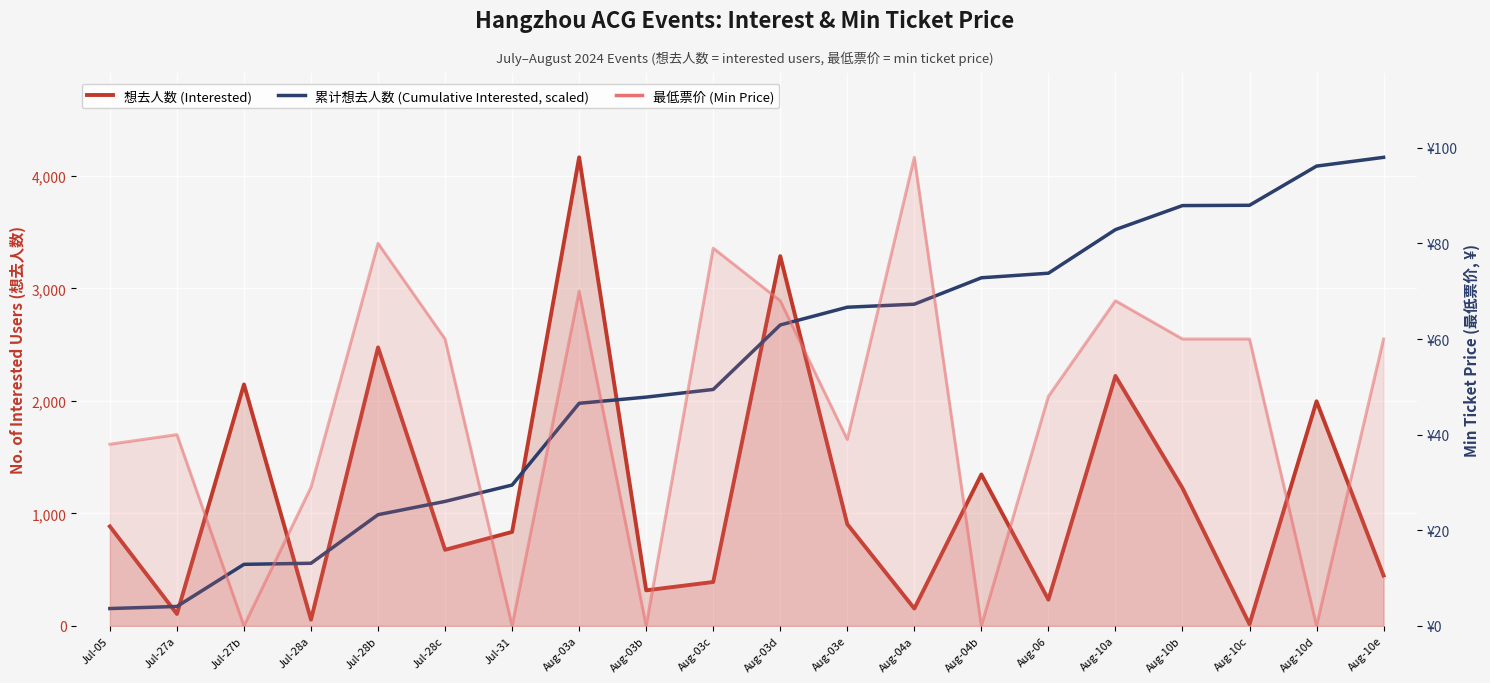

True or false: 累计想去人数 (Cumulative Interested, scaled) and 想去人数 (Interested) intersect in this chart.

True